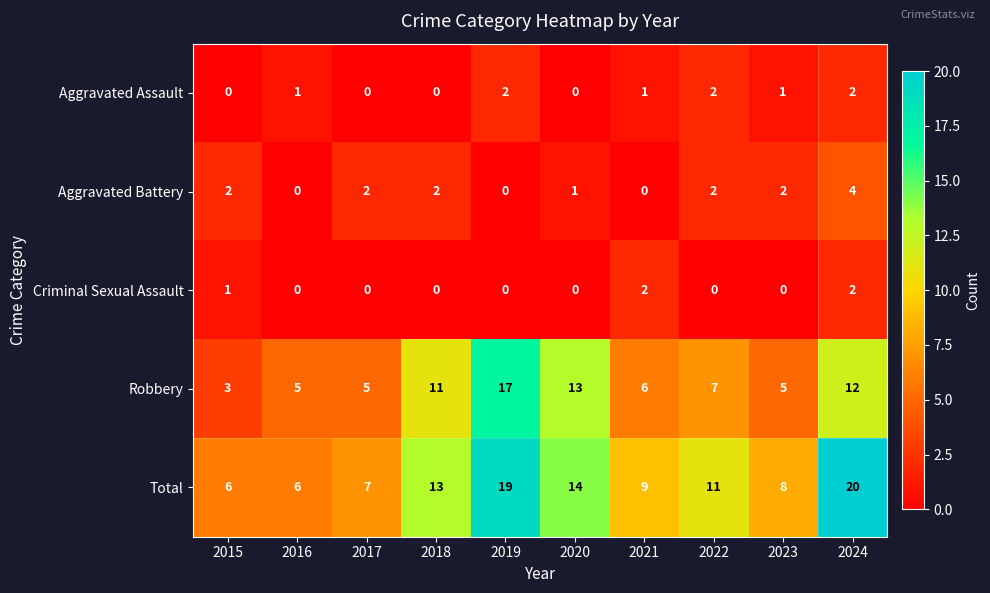

What is the maximum value for Robbery?

17